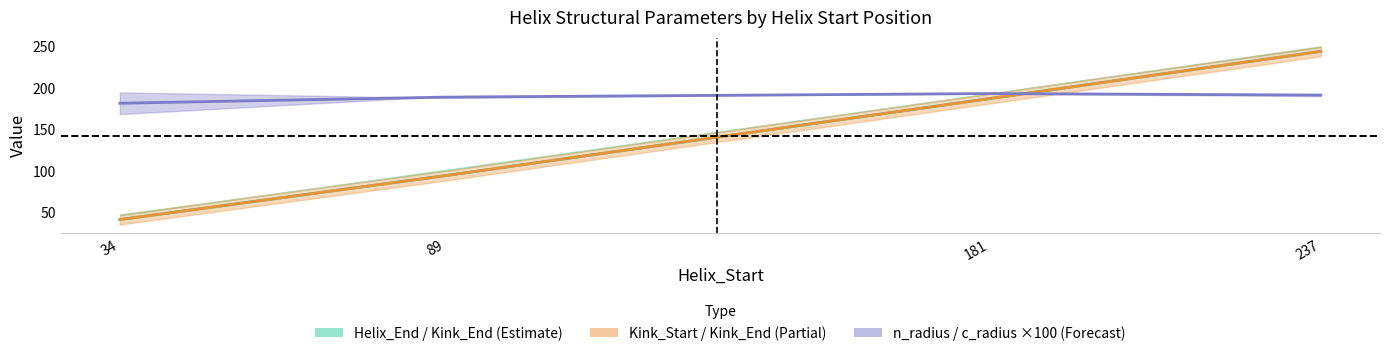

How many times do Kink_Position and radius midpoint (×100) cross each other?

1